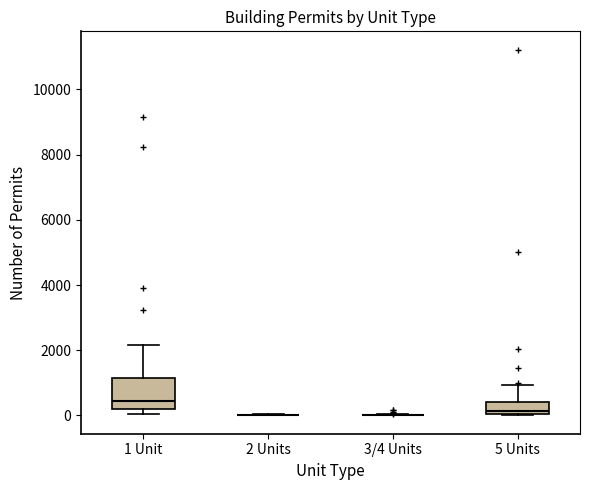

Comparing the boxes themselves (not the whiskers), which one is the tallest?

1 Unit